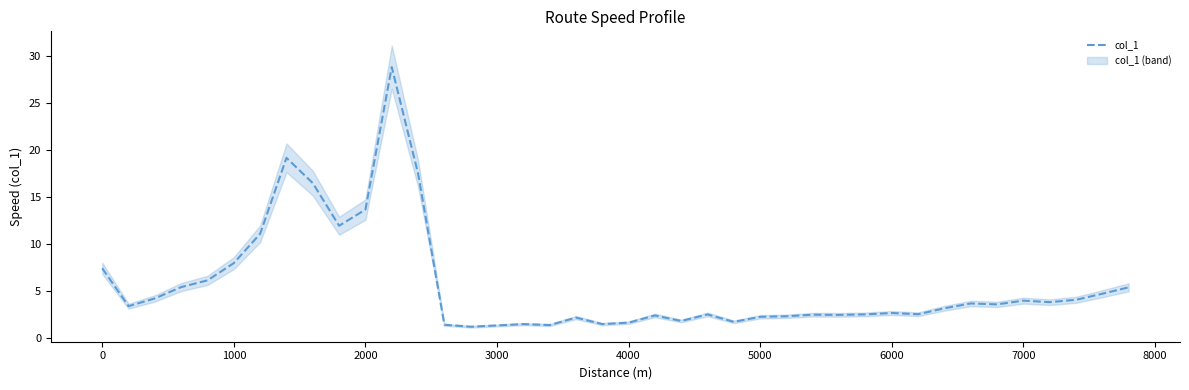

What is the minimum value for col_1?

1.2